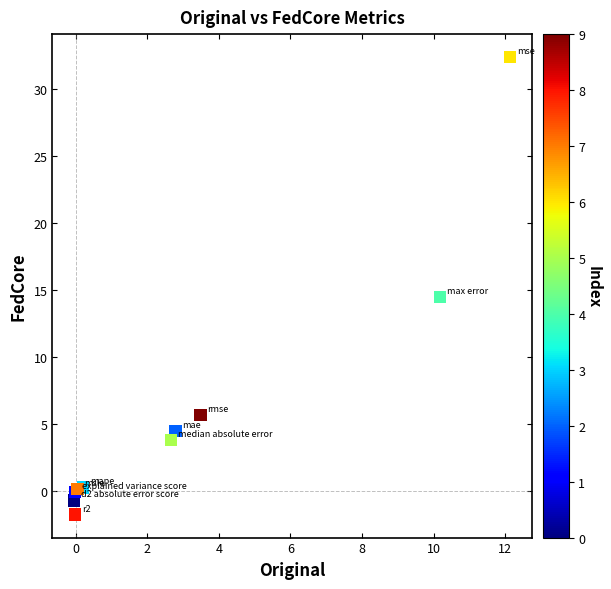

What Y value in the scatter plot is closest to 15?

14.5